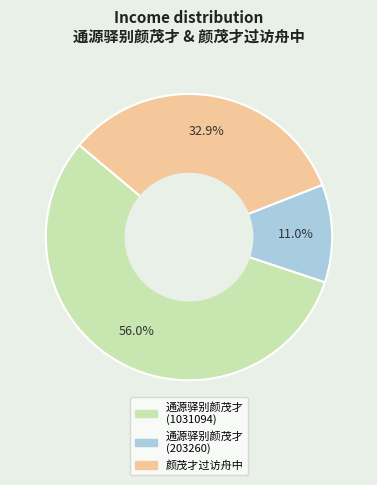

Approximately how many times larger is the value at 通源驿别颜茂才 (1031094) compared to 颜茂才过访舟中?

1.7